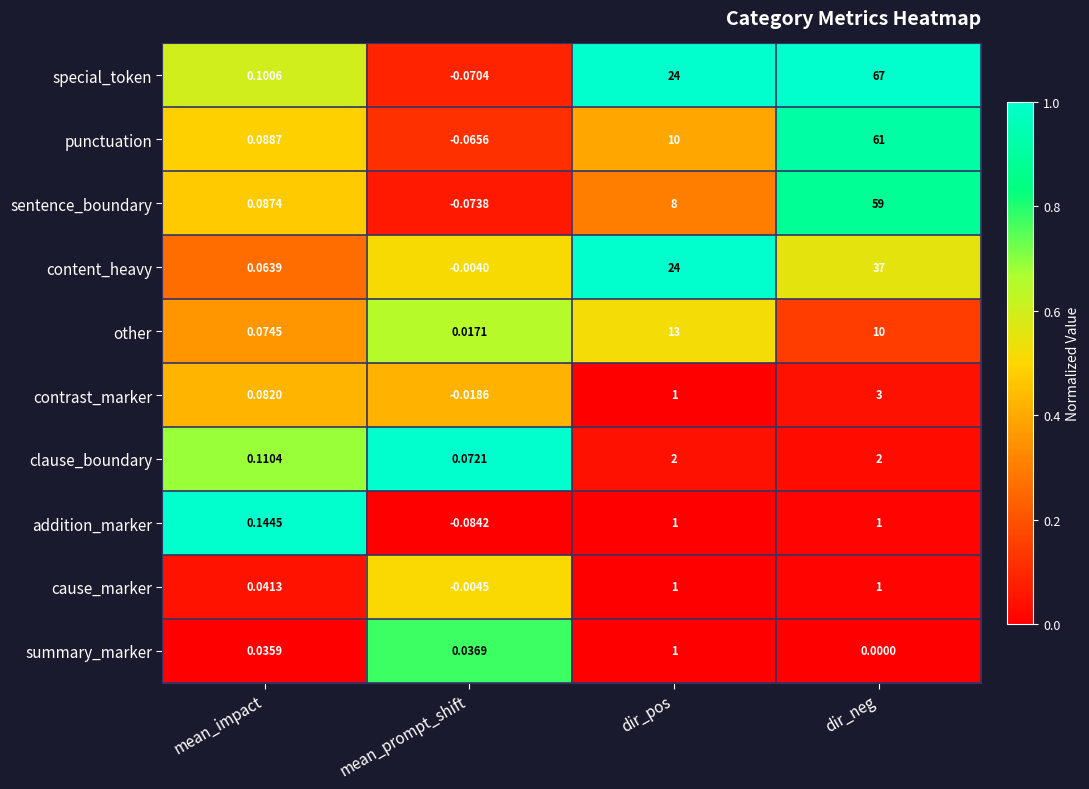

How many data points does each series have?

4